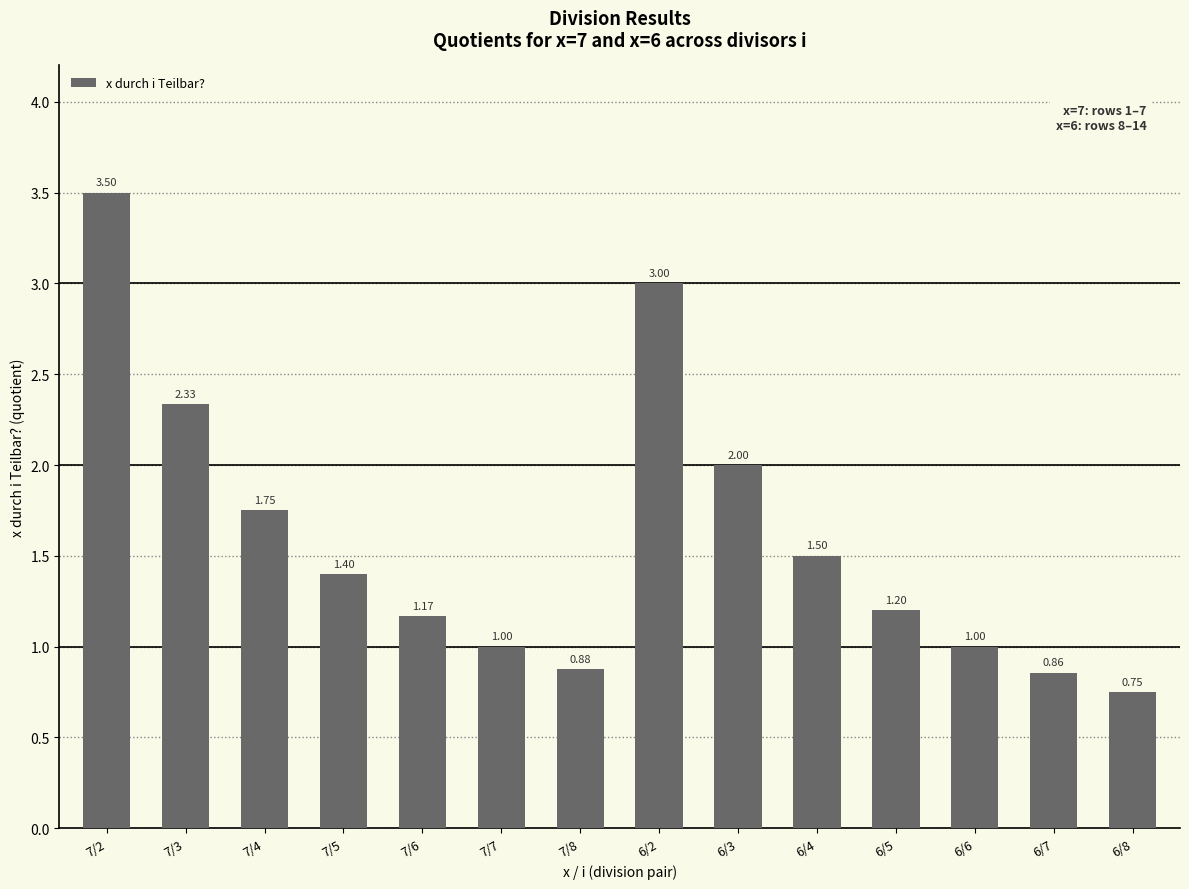

What is the ratio of the value at 6/2 to the value at 7/7?

3.0